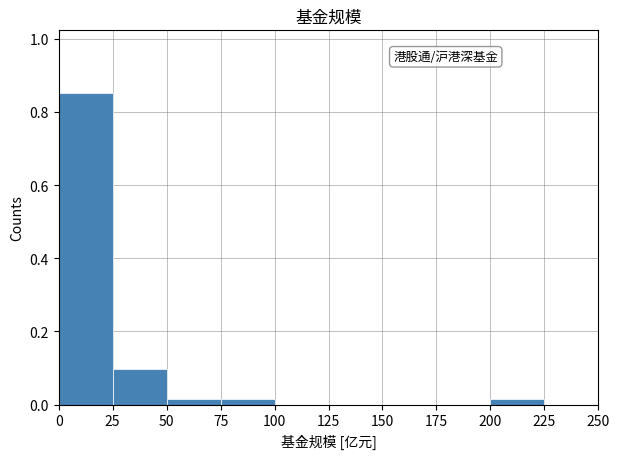

Reading left to right, transcribe this chart: for each bar, give the range it covers on the x-axis and its height. The values are not printed on the chart, so give them approximately, as read against the axis.

0 to 25: 0.86
25 to 50: 0.10
50 to 75: under 0.02
75 to 100: under 0.02
100 to 125: 0
125 to 150: 0
150 to 175: 0
175 to 200: 0
200 to 225: under 0.02
225 to 250: 0